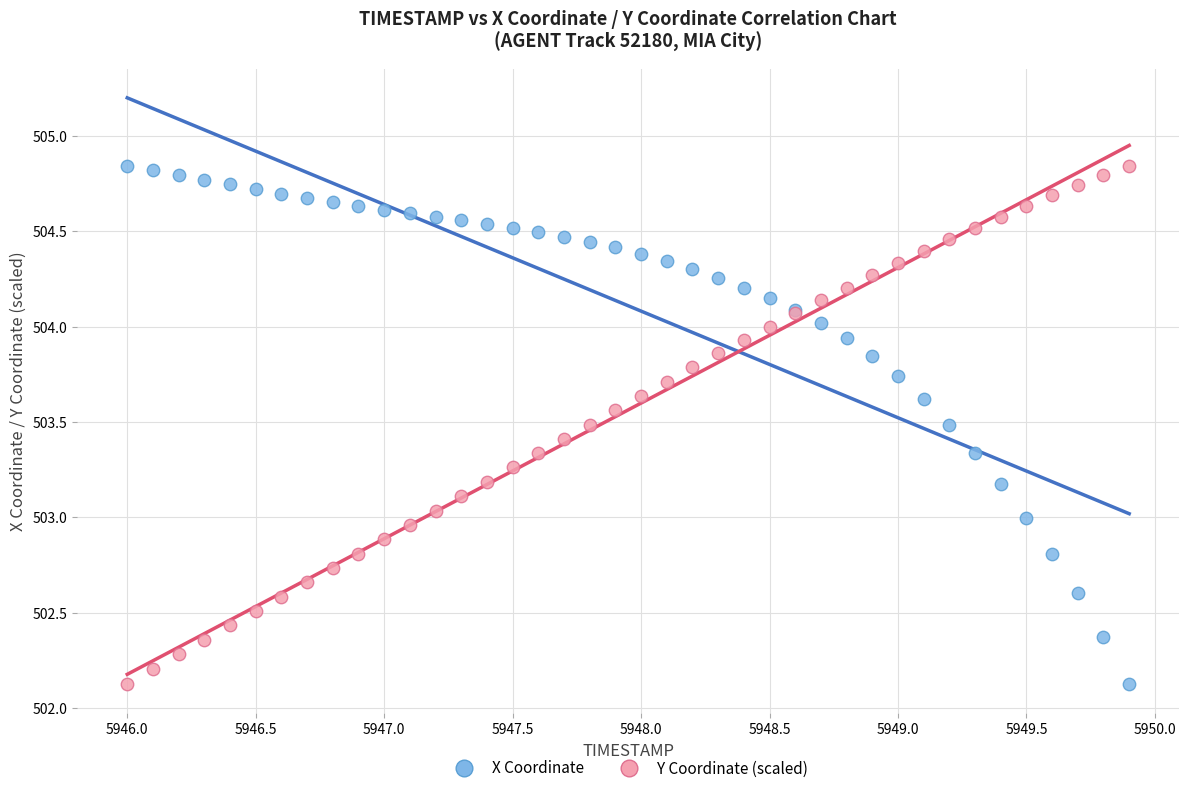

What is the X range (max minus min) for the scatter plot?

3.9